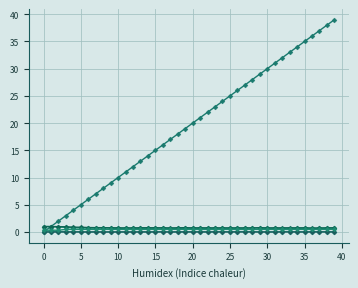

How many distinct data groups are displayed?

6